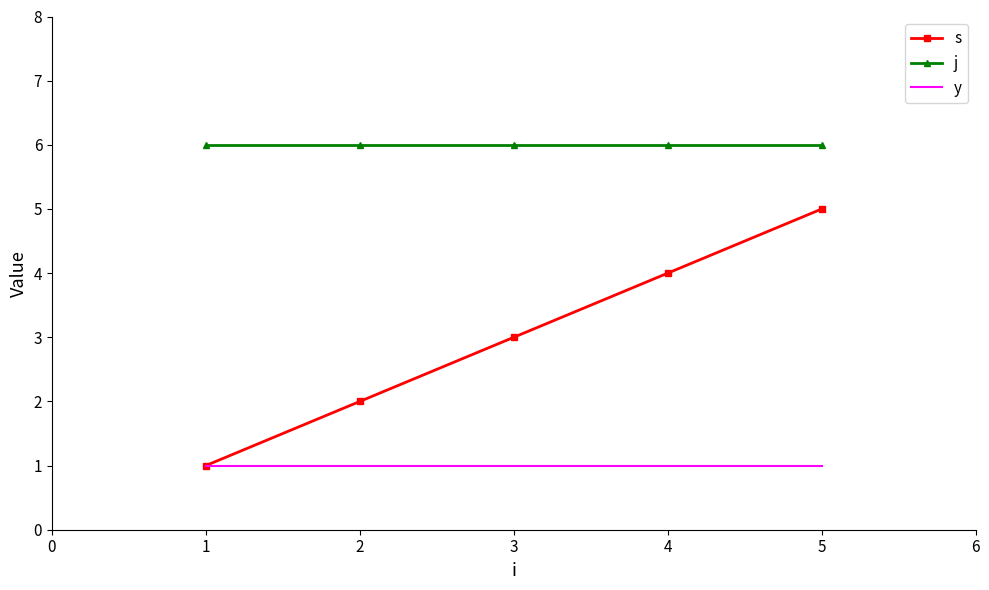

Which series has the widest spread of values?

s